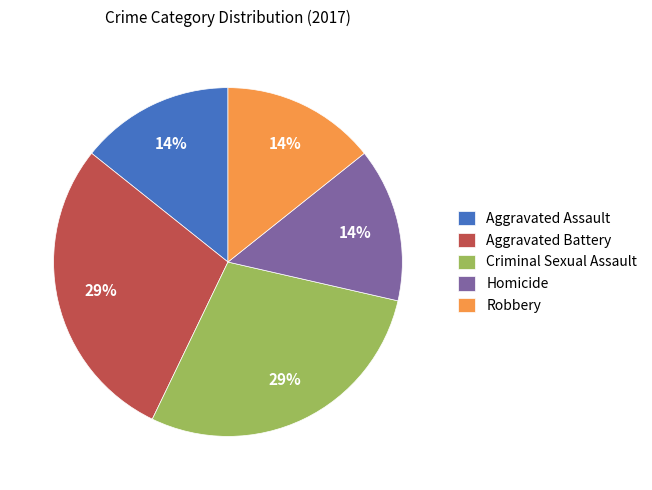

Does any single category account for the majority?

No